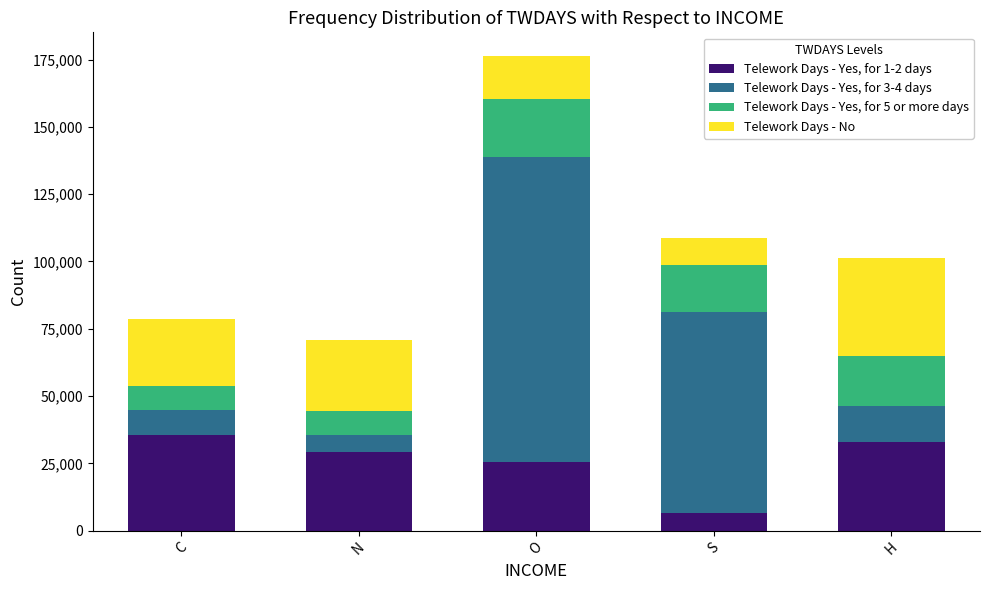

What are all the series names shown in the legend?

Telework Days - Yes, for 1-2 days, Telework Days - Yes, for 3-4 days, Telework Days - Yes, for 5 or more days, Telework Days - No